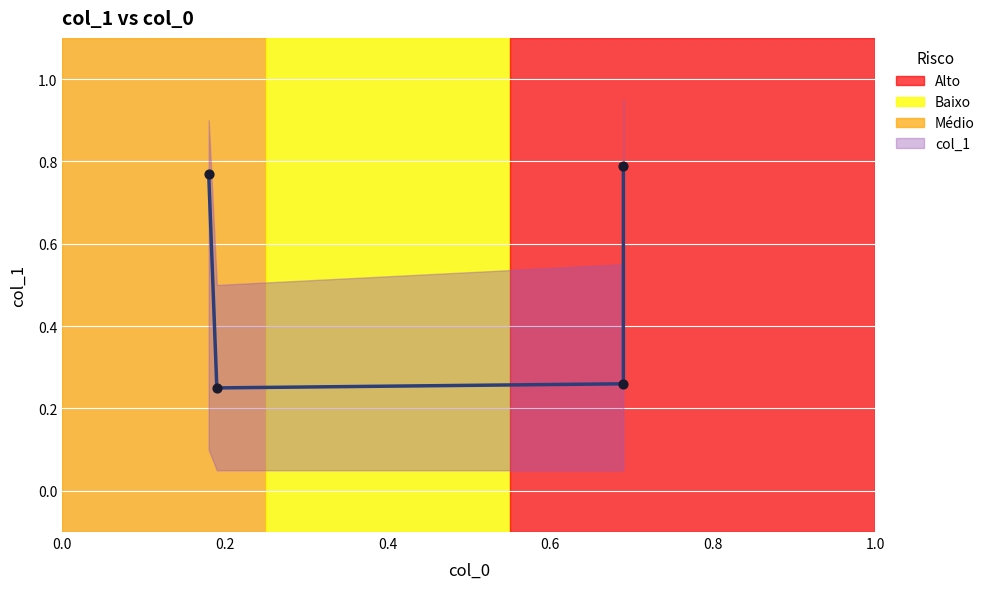

Between 0.69 and 0.19, which is larger?

0.69